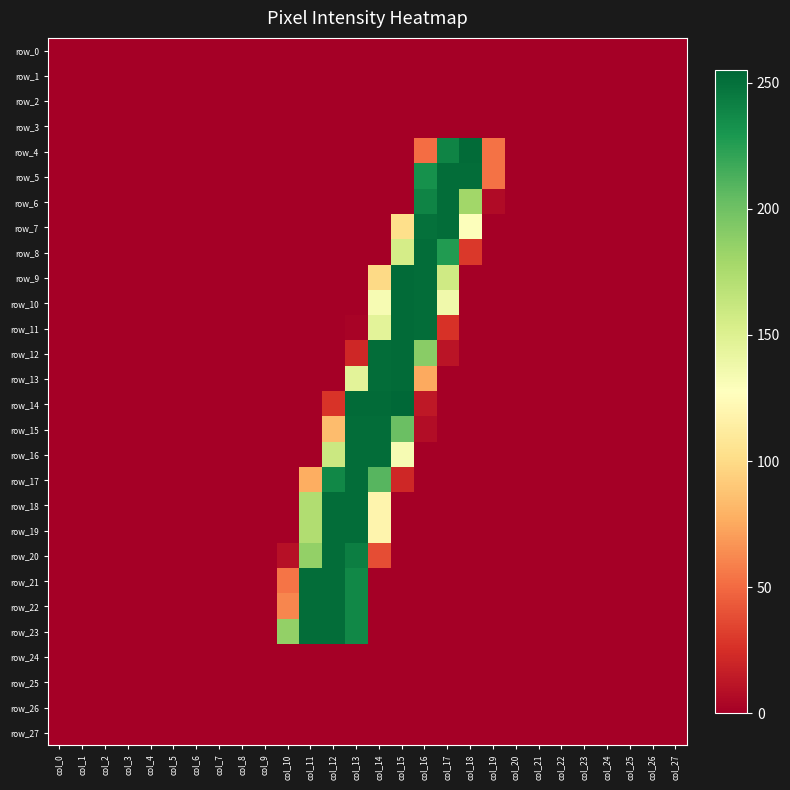

At which category is the sum across all series the highest?

col_13